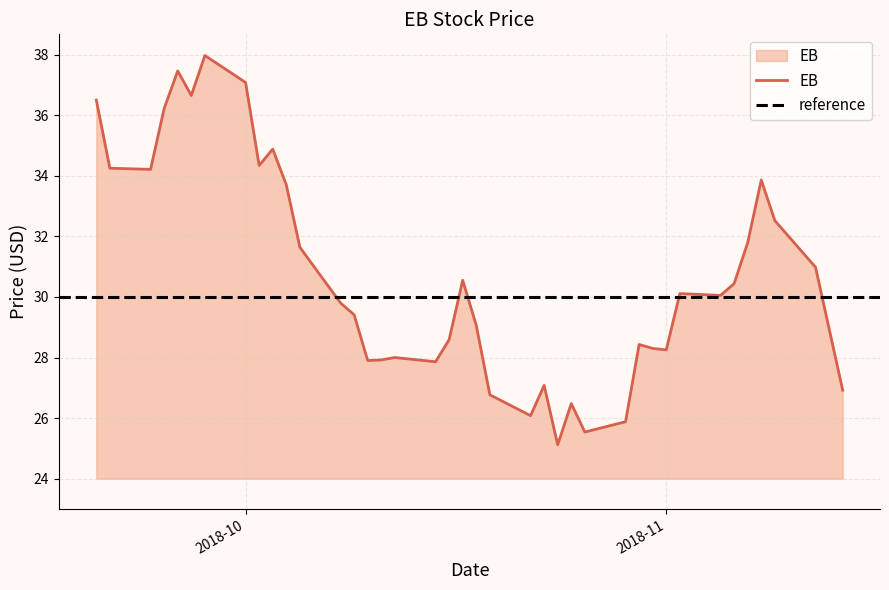

At which label does the data first exceed 30?

2018-09-20